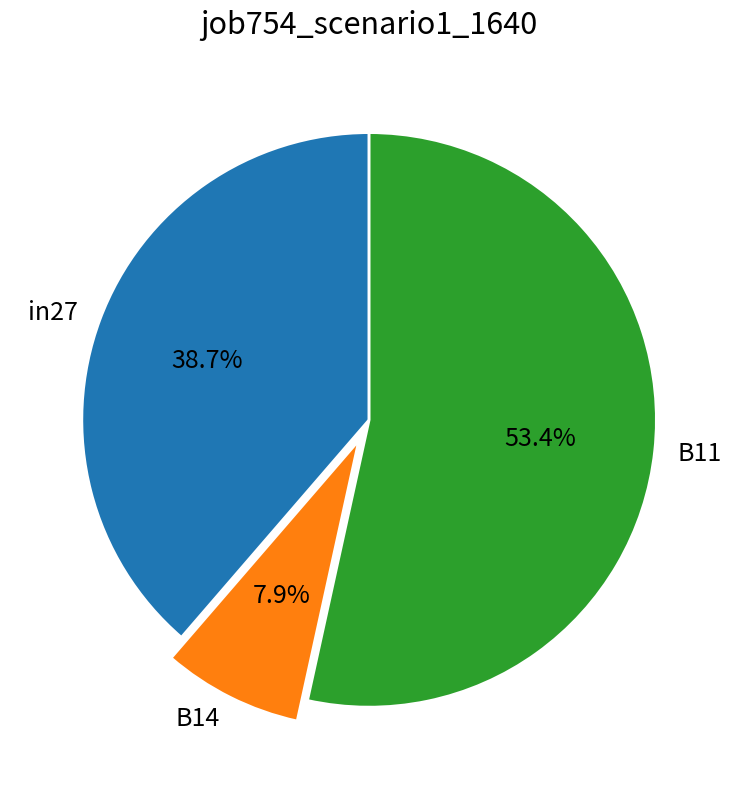

What is the largest slice in the pie chart?

B11